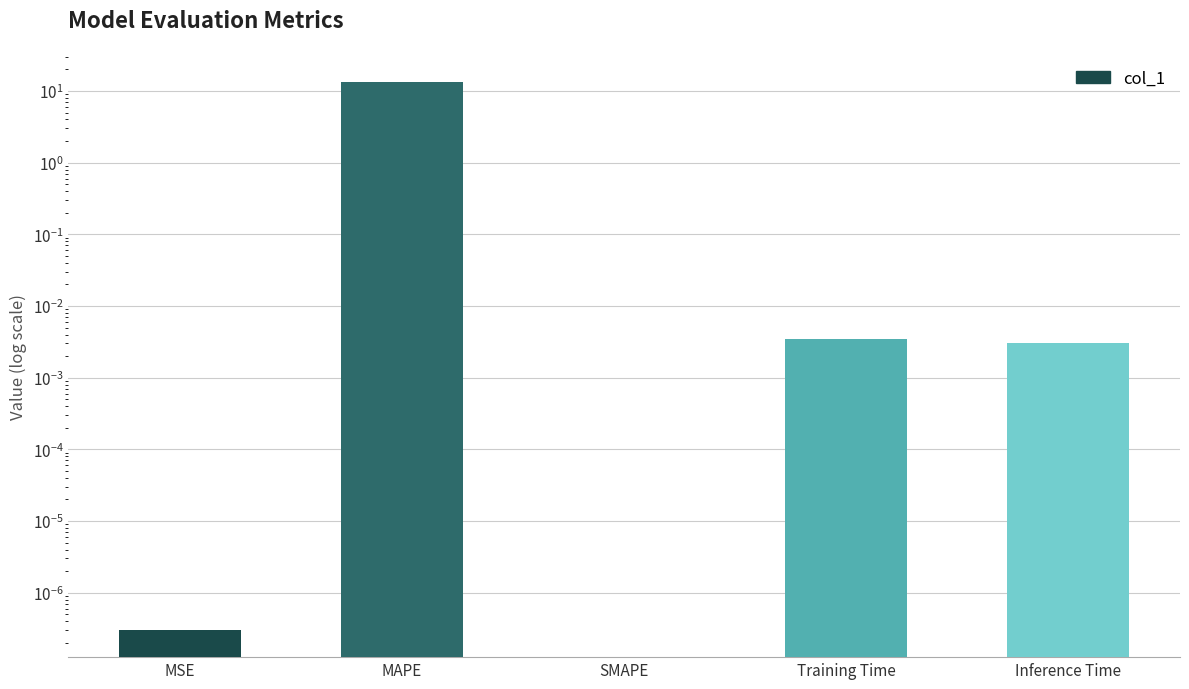

Reading right to left, what are all the values shown in this chart?

Inference Time=0.0	Training Time=0.0	SMAPE=0.0	MAPE=13.3	MSE=0.0